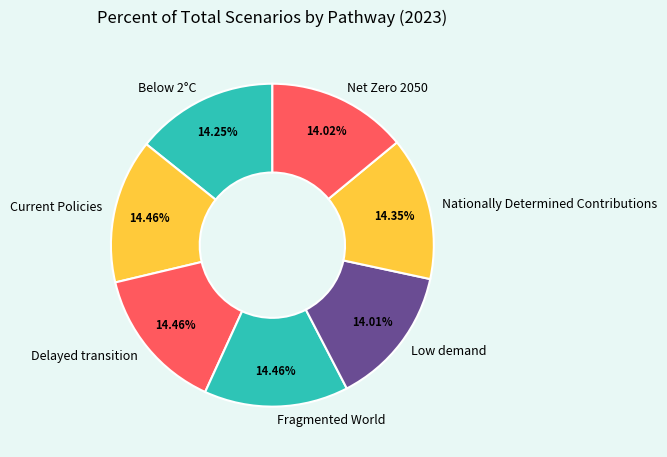

The Fragmented World slice represents 14% of the pie. True or false?

True